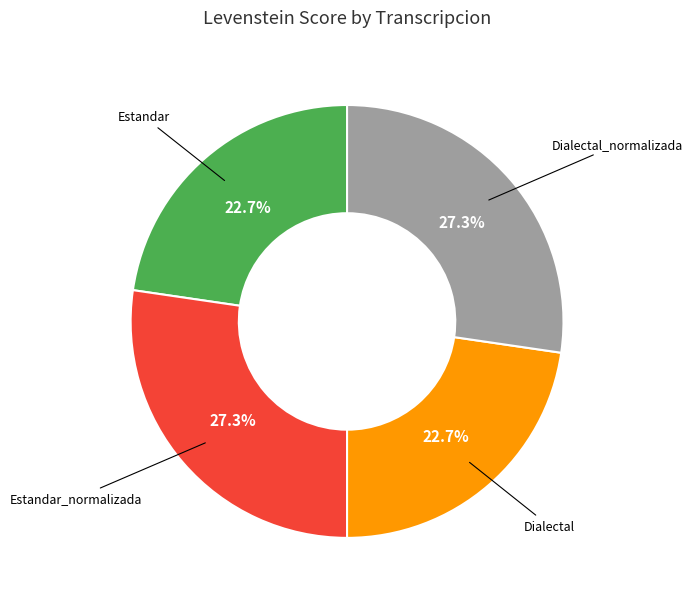

How many slices are in this pie chart?

4